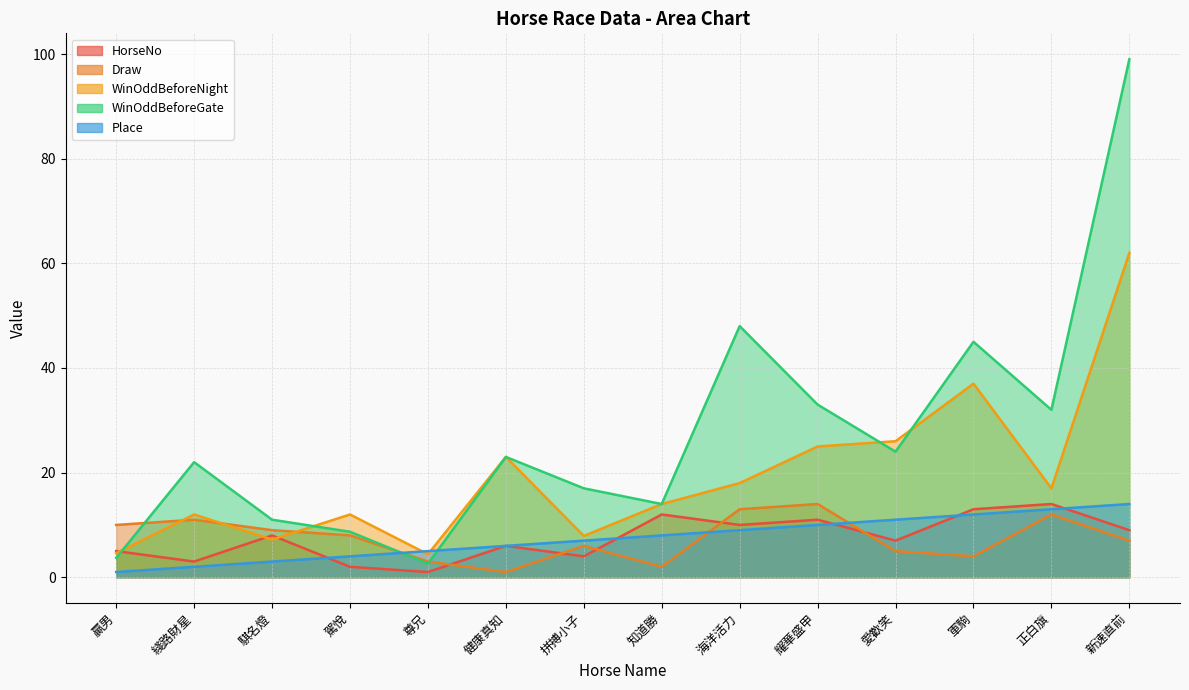

What is the sum of the HorseNo values at 駕悅 and 海洋活力?

12.0